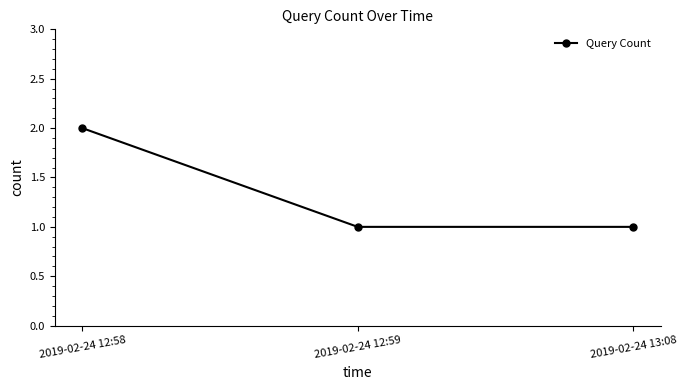

Is it true that the value at 2019-02-24 13:08 is 0?

False